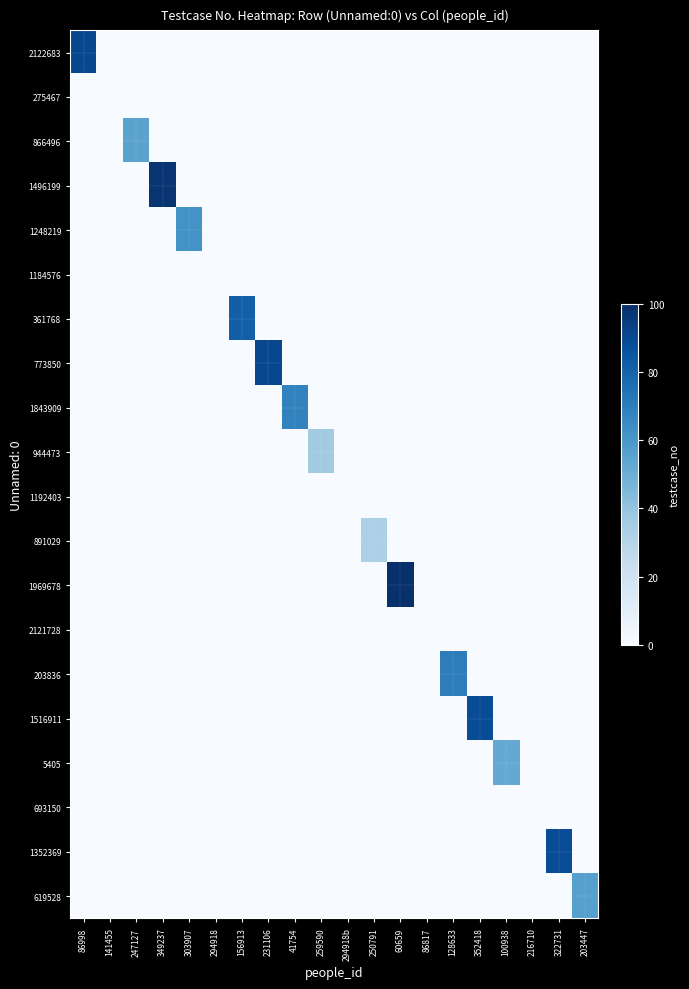

Reading right to left, transcribe all the data shown in this chart.

2122683: 203447=0	322731=0	216710=0	100938=0	352418=0	128633=0	86817=0	60659=0	250791=0	294918b=0	259590=0	41754=0	231106=0	156913=0	294918=0	303907=0	349237=0	247127=0	141455=0	86998=91
275467: 203447=0	322731=0	216710=0	100938=0	352418=0	128633=0	86817=0	60659=0	250791=0	294918b=0	259590=0	41754=0	231106=0	156913=0	294918=0	303907=0	349237=0	247127=0	141455=0	86998=0
866496: 203447=0	322731=0	216710=0	100938=0	352418=0	128633=0	86817=0	60659=0	250791=0	294918b=0	259590=0	41754=0	231106=0	156913=0	294918=0	303907=0	349237=0	247127=55	141455=0	86998=0
1496199: 203447=0	322731=0	216710=0	100938=0	352418=0	128633=0	86817=0	60659=0	250791=0	294918b=0	259590=0	41754=0	231106=0	156913=0	294918=0	303907=0	349237=98	247127=0	141455=0	86998=0
1248219: 203447=0	322731=0	216710=0	100938=0	352418=0	128633=0	86817=0	60659=0	250791=0	294918b=0	259590=0	41754=0	231106=0	156913=0	294918=0	303907=62	349237=0	247127=0	141455=0	86998=0
1184576: 203447=0	322731=0	216710=0	100938=0	352418=0	128633=0	86817=0	60659=0	250791=0	294918b=0	259590=0	41754=0	231106=0	156913=0	294918=0	303907=0	349237=0	247127=0	141455=0	86998=0
361768: 203447=0	322731=0	216710=0	100938=0	352418=0	128633=0	86817=0	60659=0	250791=0	294918b=0	259590=0	41754=0	231106=0	156913=82	294918=0	303907=0	349237=0	247127=0	141455=0	86998=0
773850: 203447=0	322731=0	216710=0	100938=0	352418=0	128633=0	86817=0	60659=0	250791=0	294918b=0	259590=0	41754=0	231106=91	156913=0	294918=0	303907=0	349237=0	247127=0	141455=0	86998=0
1843909: 203447=0	322731=0	216710=0	100938=0	352418=0	128633=0	86817=0	60659=0	250791=0	294918b=0	259590=0	41754=68	231106=0	156913=0	294918=0	303907=0	349237=0	247127=0	141455=0	86998=0
944473: 203447=0	322731=0	216710=0	100938=0	352418=0	128633=0	86817=0	60659=0	250791=0	294918b=0	259590=36	41754=0	231106=0	156913=0	294918=0	303907=0	349237=0	247127=0	141455=0	86998=0
1192403: 203447=0	322731=0	216710=0	100938=0	352418=0	128633=0	86817=0	60659=0	250791=0	294918b=0	259590=0	41754=0	231106=0	156913=0	294918=0	303907=0	349237=0	247127=0	141455=0	86998=0
891029: 203447=0	322731=0	216710=0	100938=0	352418=0	128633=0	86817=0	60659=0	250791=33	294918b=0	259590=0	41754=0	231106=0	156913=0	294918=0	303907=0	349237=0	247127=0	141455=0	86998=0
1969678: 203447=0	322731=0	216710=0	100938=0	352418=0	128633=0	86817=0	60659=100	250791=0	294918b=0	259590=0	41754=0	231106=0	156913=0	294918=0	303907=0	349237=0	247127=0	141455=0	86998=0
2121728: 203447=0	322731=0	216710=0	100938=0	352418=0	128633=0	86817=0	60659=0	250791=0	294918b=0	259590=0	41754=0	231106=0	156913=0	294918=0	303907=0	349237=0	247127=0	141455=0	86998=0
203836: 203447=0	322731=0	216710=0	100938=0	352418=0	128633=70	86817=0	60659=0	250791=0	294918b=0	259590=0	41754=0	231106=0	156913=0	294918=0	303907=0	349237=0	247127=0	141455=0	86998=0
1516911: 203447=0	322731=0	216710=0	100938=0	352418=89	128633=0	86817=0	60659=0	250791=0	294918b=0	259590=0	41754=0	231106=0	156913=0	294918=0	303907=0	349237=0	247127=0	141455=0	86998=0
5405: 203447=0	322731=0	216710=0	100938=52	352418=0	128633=0	86817=0	60659=0	250791=0	294918b=0	259590=0	41754=0	231106=0	156913=0	294918=0	303907=0	349237=0	247127=0	141455=0	86998=0
693150: 203447=0	322731=0	216710=0	100938=0	352418=0	128633=0	86817=0	60659=0	250791=0	294918b=0	259590=0	41754=0	231106=0	156913=0	294918=0	303907=0	349237=0	247127=0	141455=0	86998=0
1352369: 203447=0	322731=89	216710=0	100938=0	352418=0	128633=0	86817=0	60659=0	250791=0	294918b=0	259590=0	41754=0	231106=0	156913=0	294918=0	303907=0	349237=0	247127=0	141455=0	86998=0
619528: 203447=56	322731=0	216710=0	100938=0	352418=0	128633=0	86817=0	60659=0	250791=0	294918b=0	259590=0	41754=0	231106=0	156913=0	294918=0	303907=0	349237=0	247127=0	141455=0	86998=0